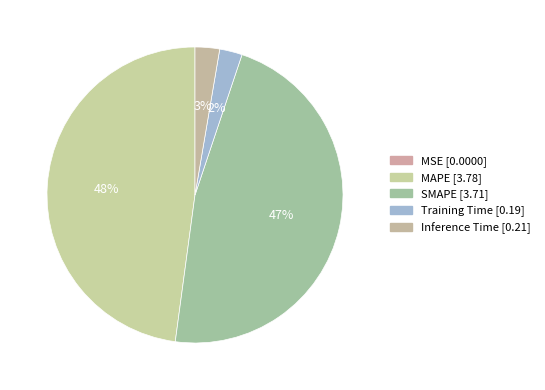

What is the change in value from MAPE to SMAPE?

-0.1